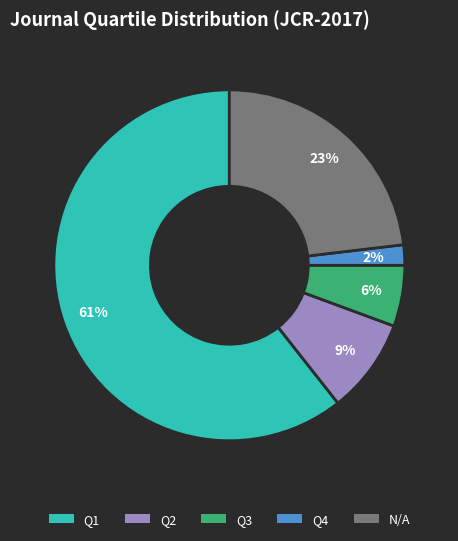

Rank the categories by value from highest to lowest.

Q1, N/A, Q2, Q3, Q4